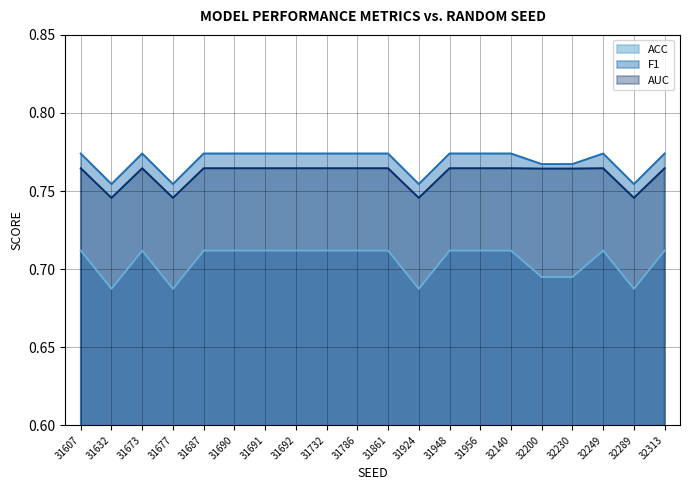

True or false: F1 has a value of 1.2 at 31861.

False